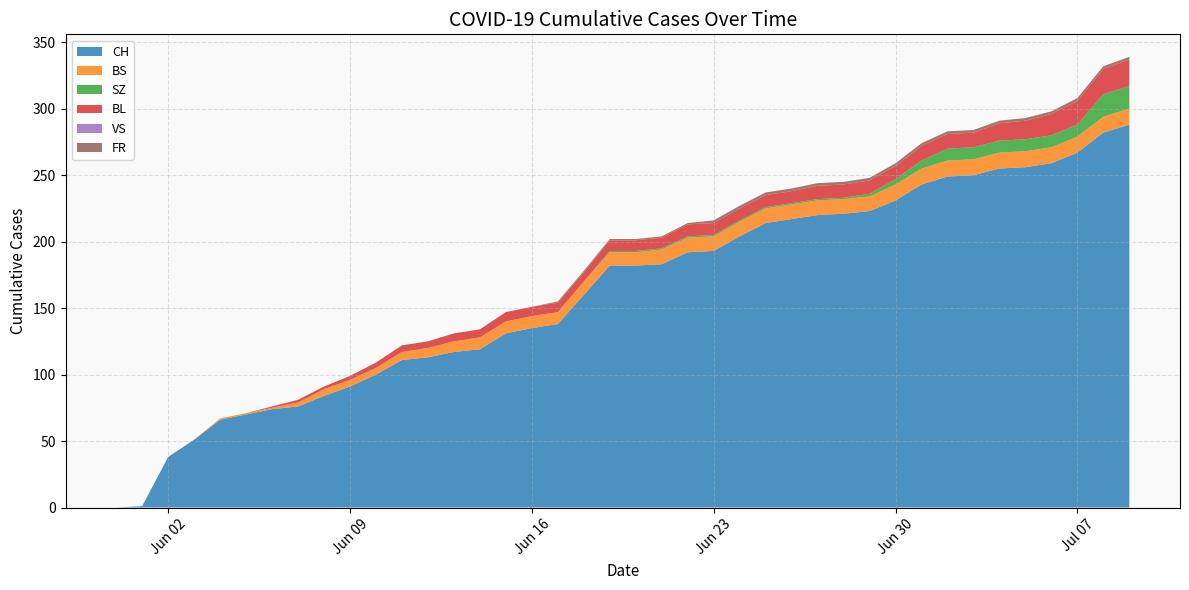

Reading left to right, transcribe all the data shown in this chart.

CH: 0	1	38	51	66	70	74	76	84	91	100	111	113	117	119	131	135	138	160	182	182	183	192	193	204	214	217	220	221	223	231	243	249	250	255	256	259	267	282	288
BS: 0	0	0	0	1	1	1	3	5	5	5	6	7	8	9	9	9	9	10	10	10	11	11	11	11	11	11	11	11	11	12	12	12	12	12	12	12	12	12	12
SZ: 0	0	0	0	0	0	0	0	0	0	0	0	0	0	0	0	0	0	0	1	1	1	1	1	1	1	1	1	1	2	4	6	9	9	9	9	9	9	17	17
BL: 0	0	0	0	0	0	1	2	2	3	4	5	5	6	6	7	7	7	7	8	8	8	9	9	9	9	9	10	10	10	10	11	11	11	13	14	16	18	19	20
VS: 0	0	0	0	0	0	0	0	0	0	0	0	0	0	0	0	0	0	0	0	0	0	0	0	0	0	0	0	0	0	0	0	0	0	0	0	0	0	0	0
FR: 0	0	0	0	0	0	0	0	0	0	0	0	0	0	0	0	0	1	1	1	1	1	1	2	2	2	2	2	2	2	2	2	2	2	2	2	2	2	2	2